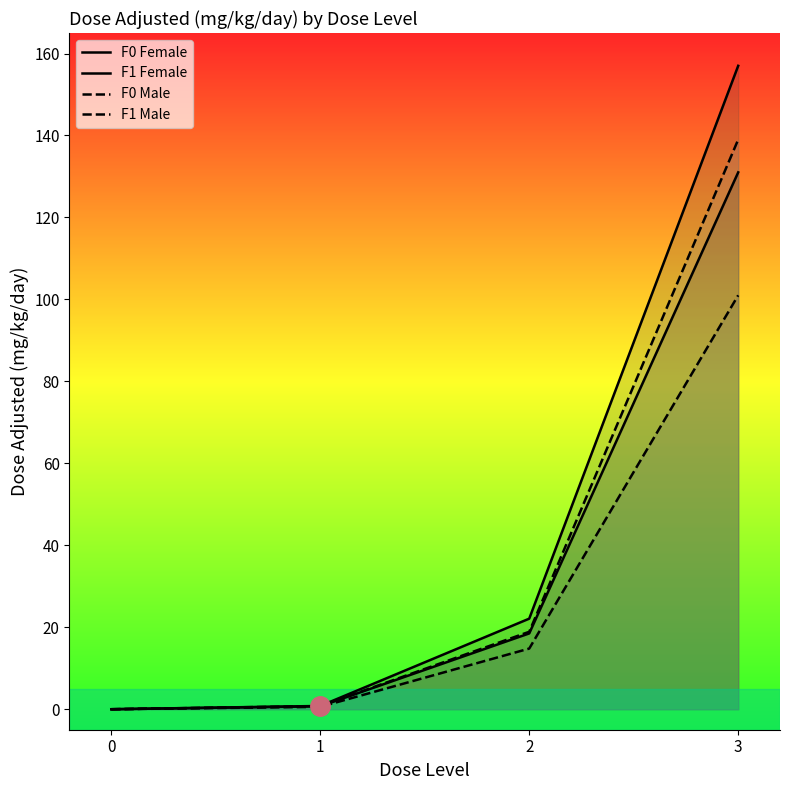

How many distinct data groups are displayed?

4